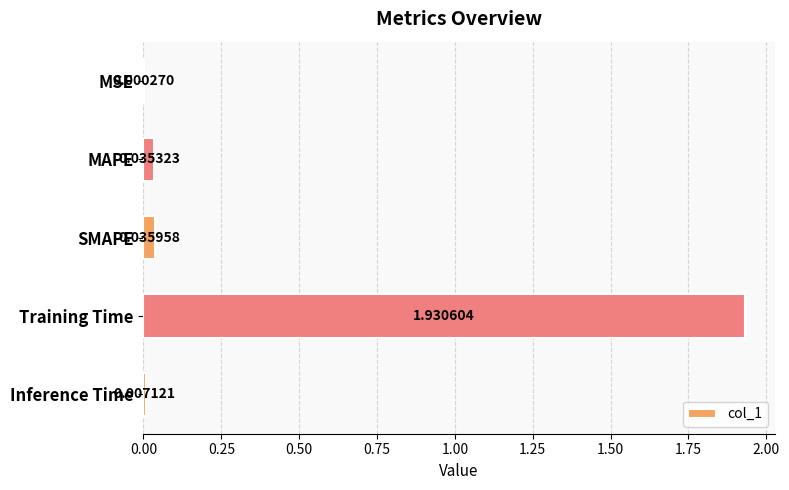

How many categories are shown in the chart?

5